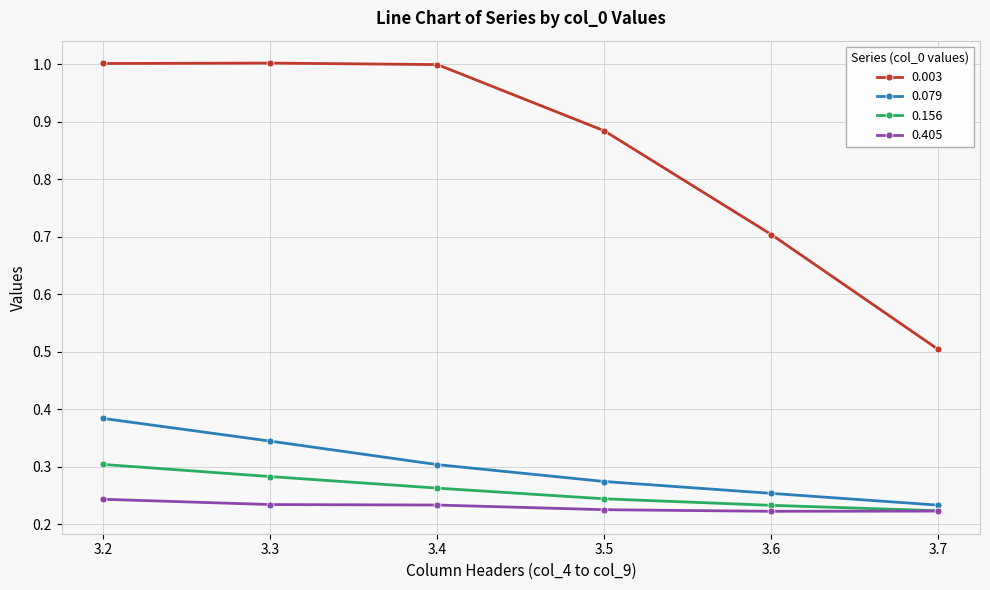

Is this an area chart (filled region under the line)?

No